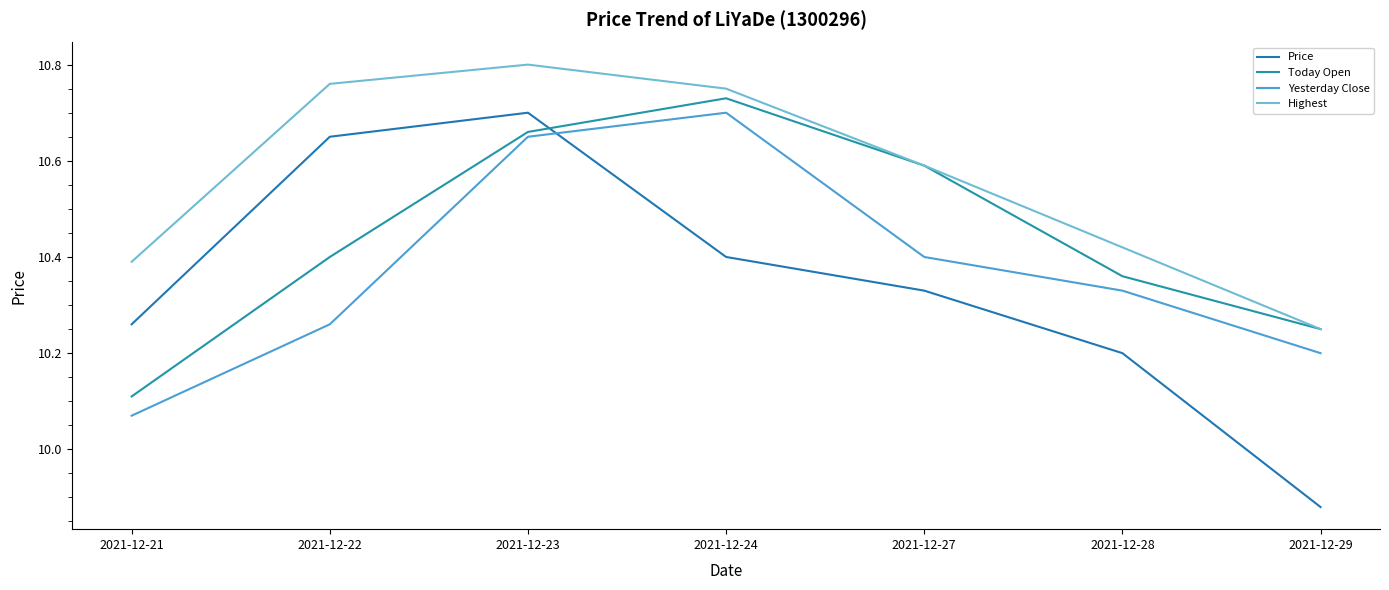

True or false: Highest and Yesterday Close intersect in this chart.

False